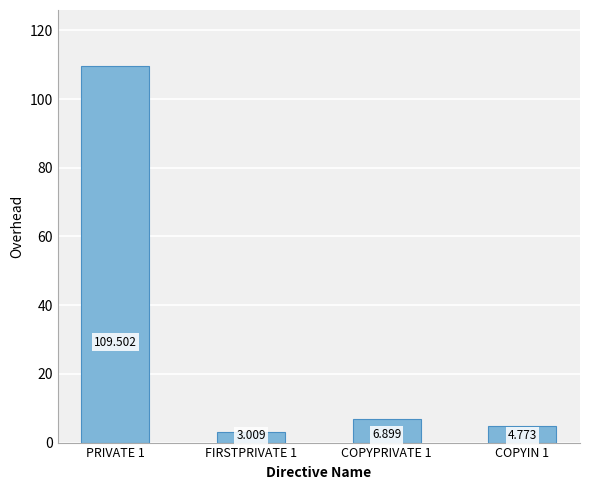

What position from the left is COPYIN 1?

4